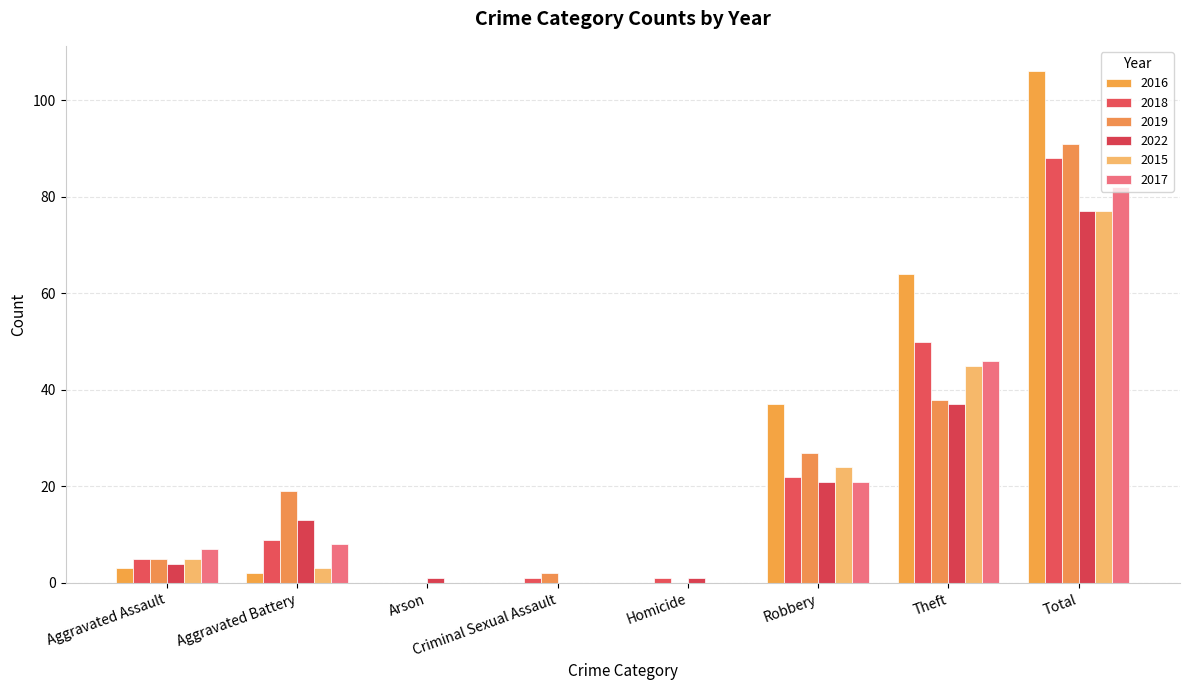

How many distinct data groups are displayed?

6